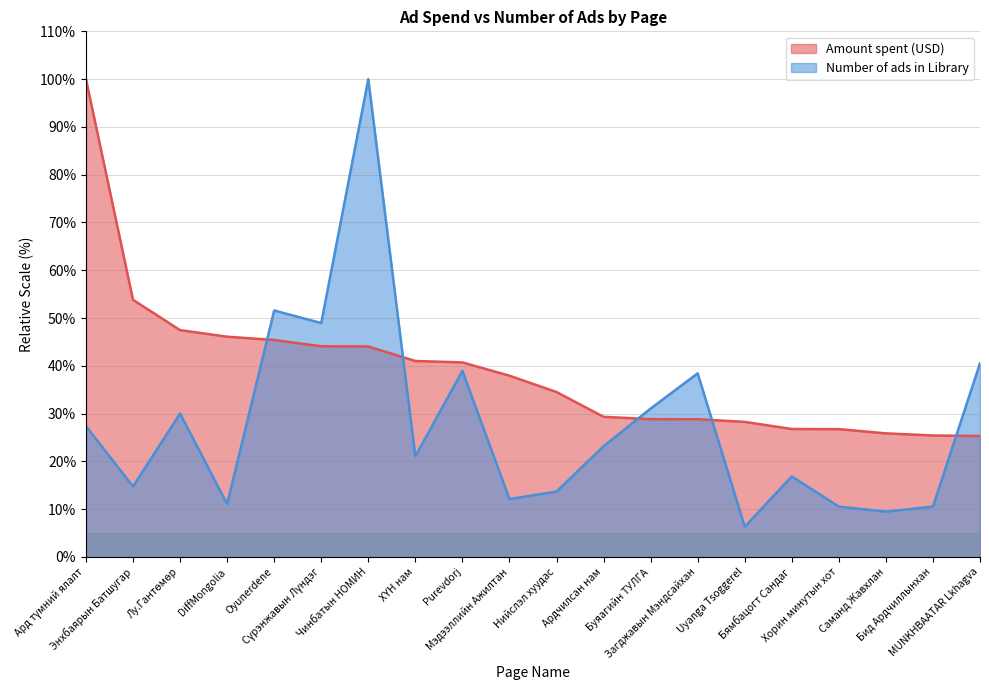

At which category does the chart reach its peak across all series?

Ард түмний ялалт